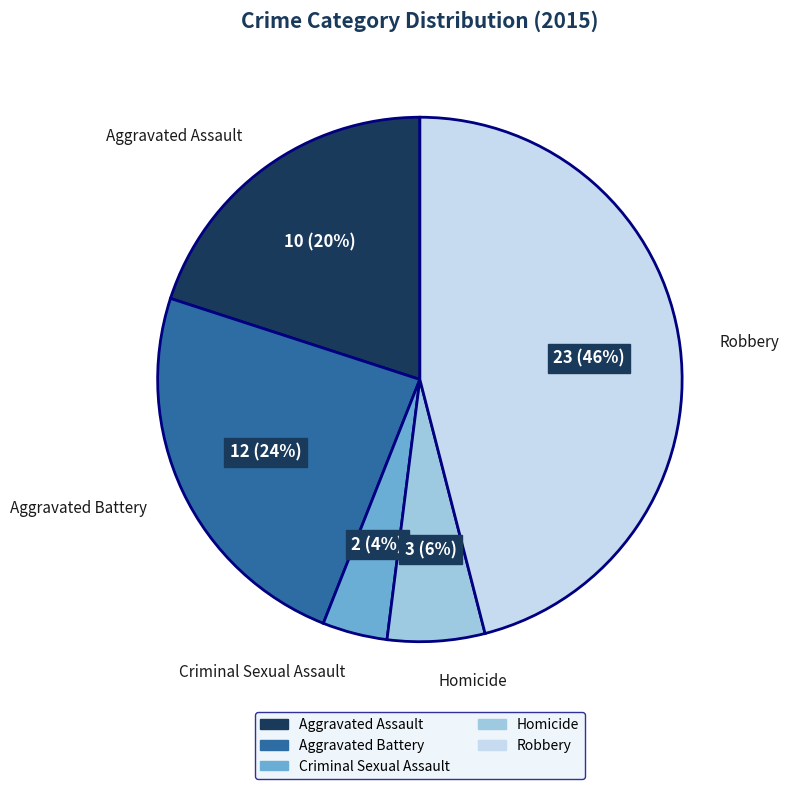

Which category has the biggest portion of the pie?

Robbery